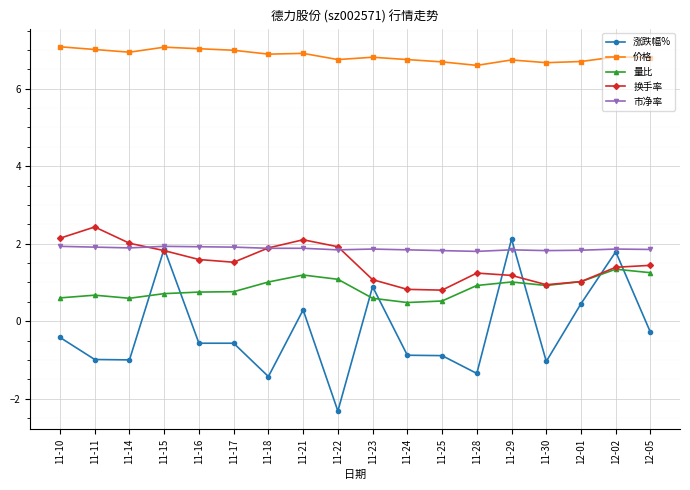

Which series has the widest spread of values?

涨跌幅%